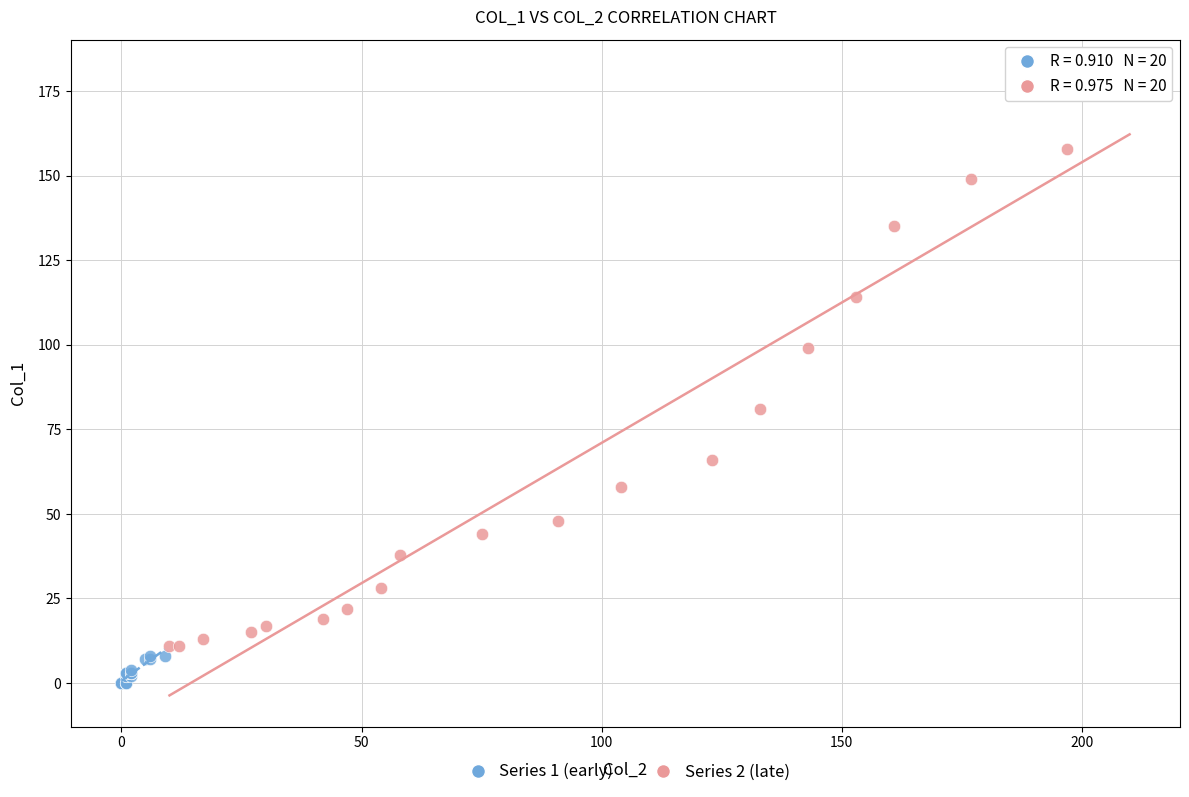

What are all the series names shown in the legend?

Series 1 (early), Series 2 (late)